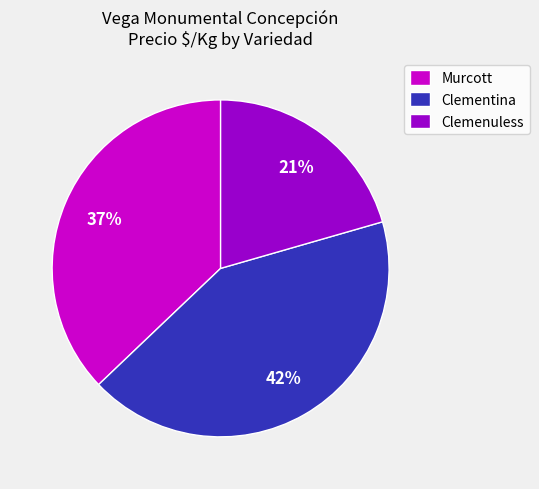

Does any single category account for the majority?

No